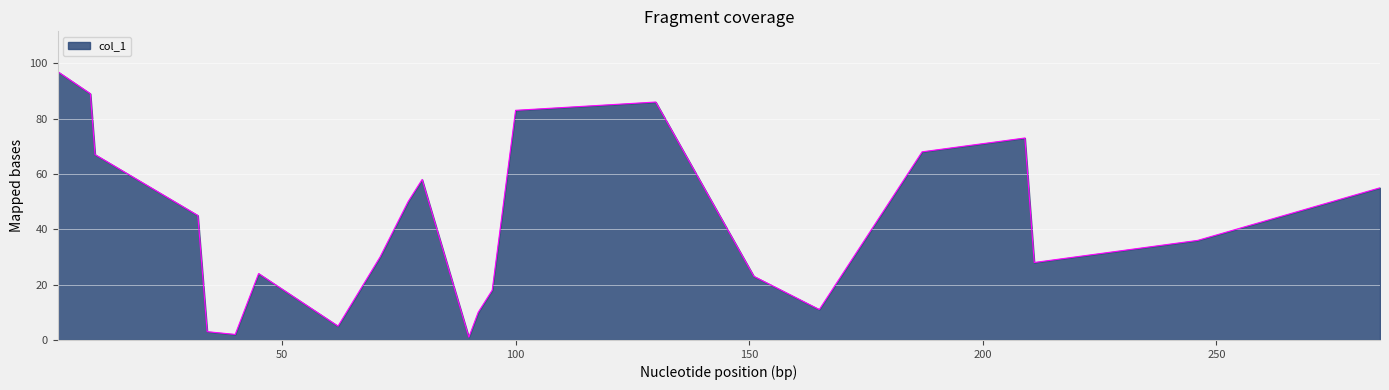

What is the maximum value shown in the chart?

97